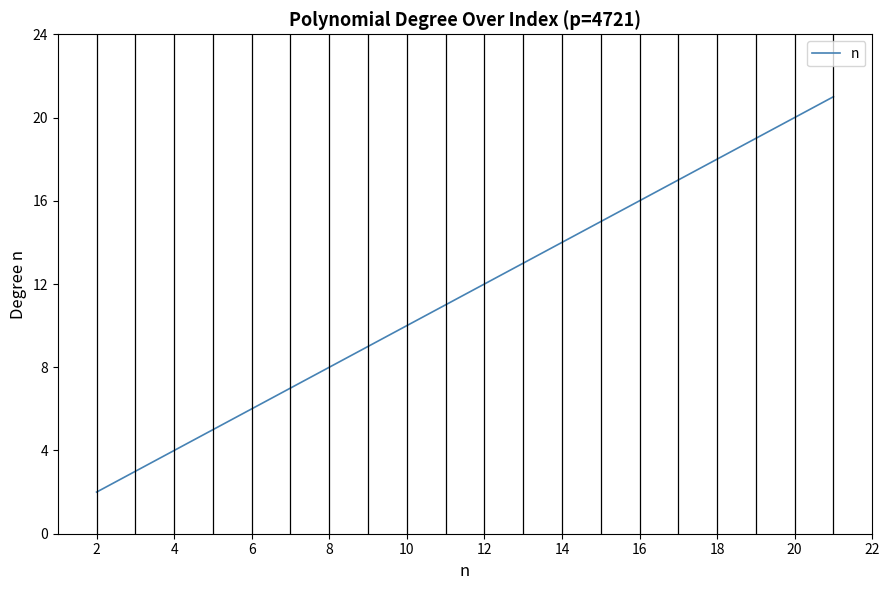

Reading left to right, list all the values displayed in this chart.

2	3	4	5	6	7	8	9	10	11	12	13	14	15	16	17	18	19	20	21